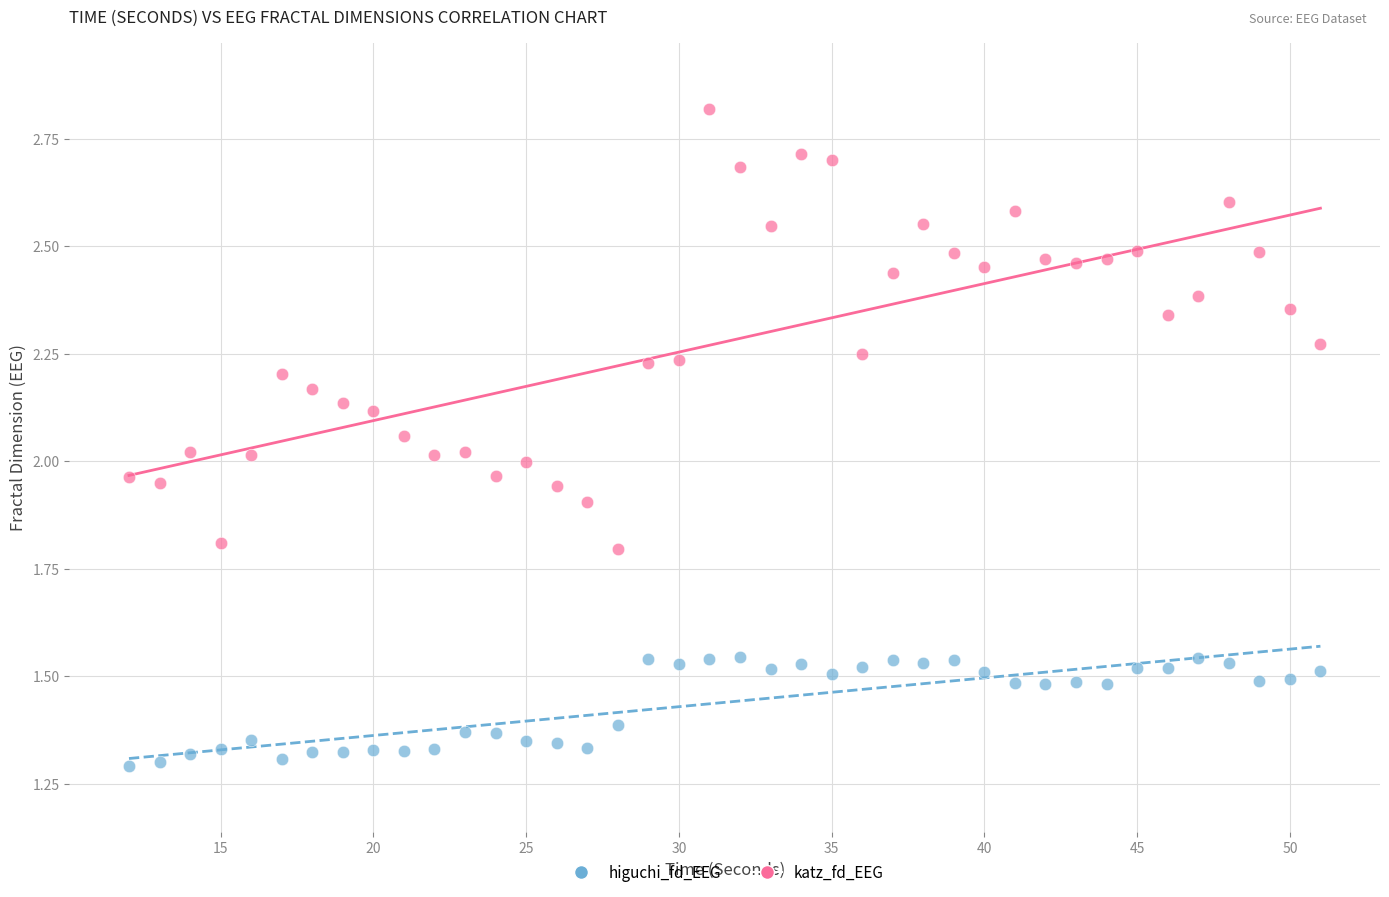

Across all data points, what is the range of X values (max minus min)?

39.0